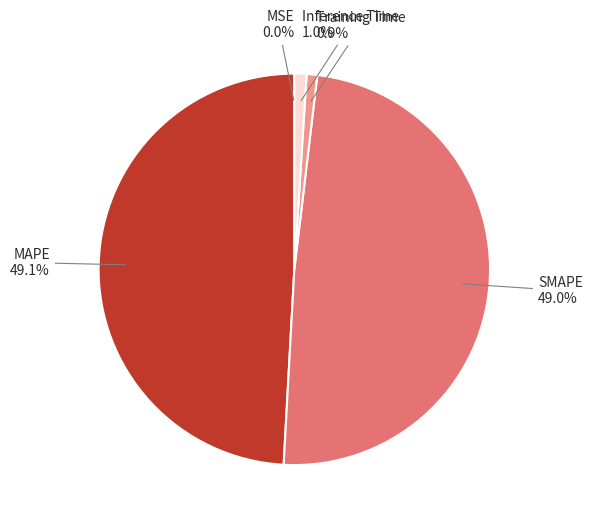

Combined, do Inference Time and Training Time account for over 50%?

No